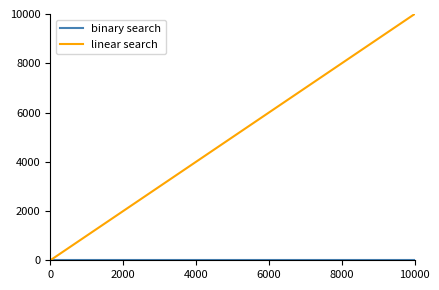

At how many categories does at least one series exceed 5818?

1